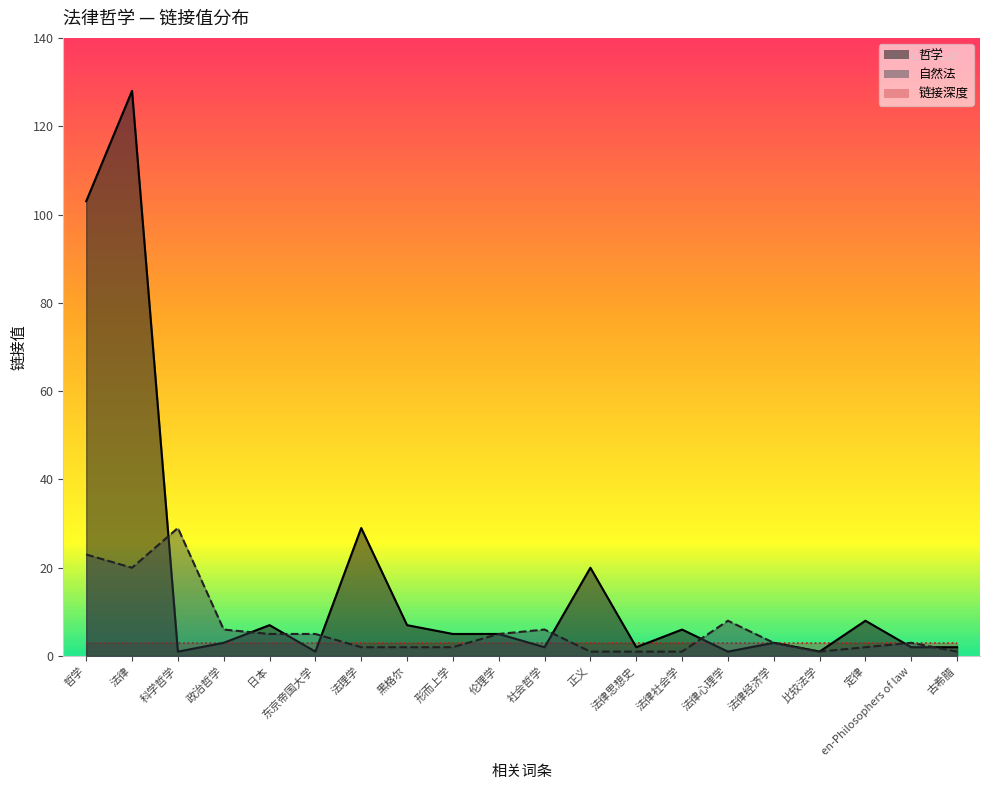

What is the total value across all series at 定律?

13